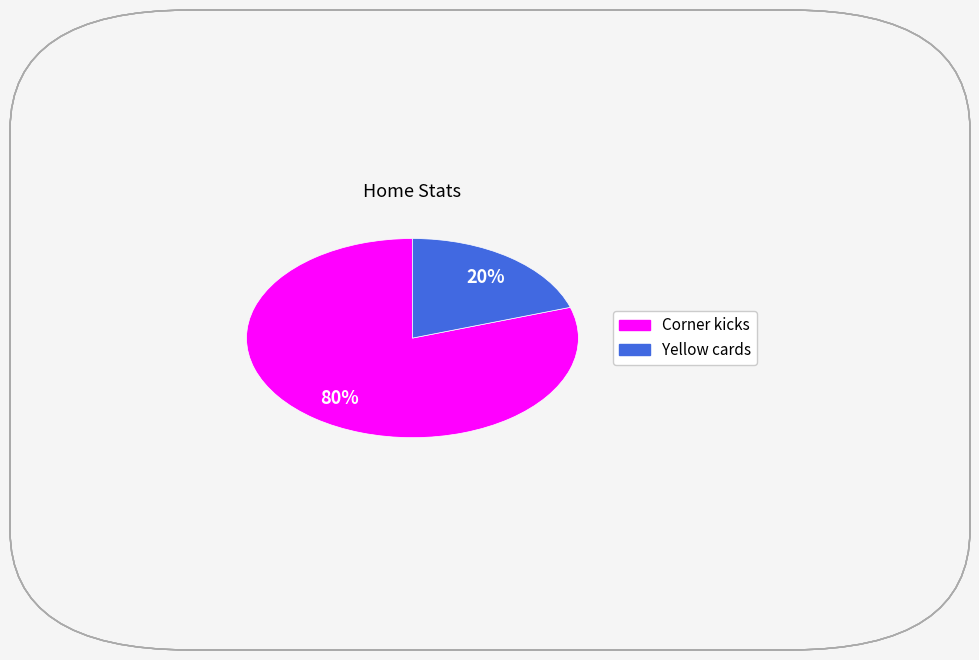

Is it true that Yellow cards is 33% of the pie?

False